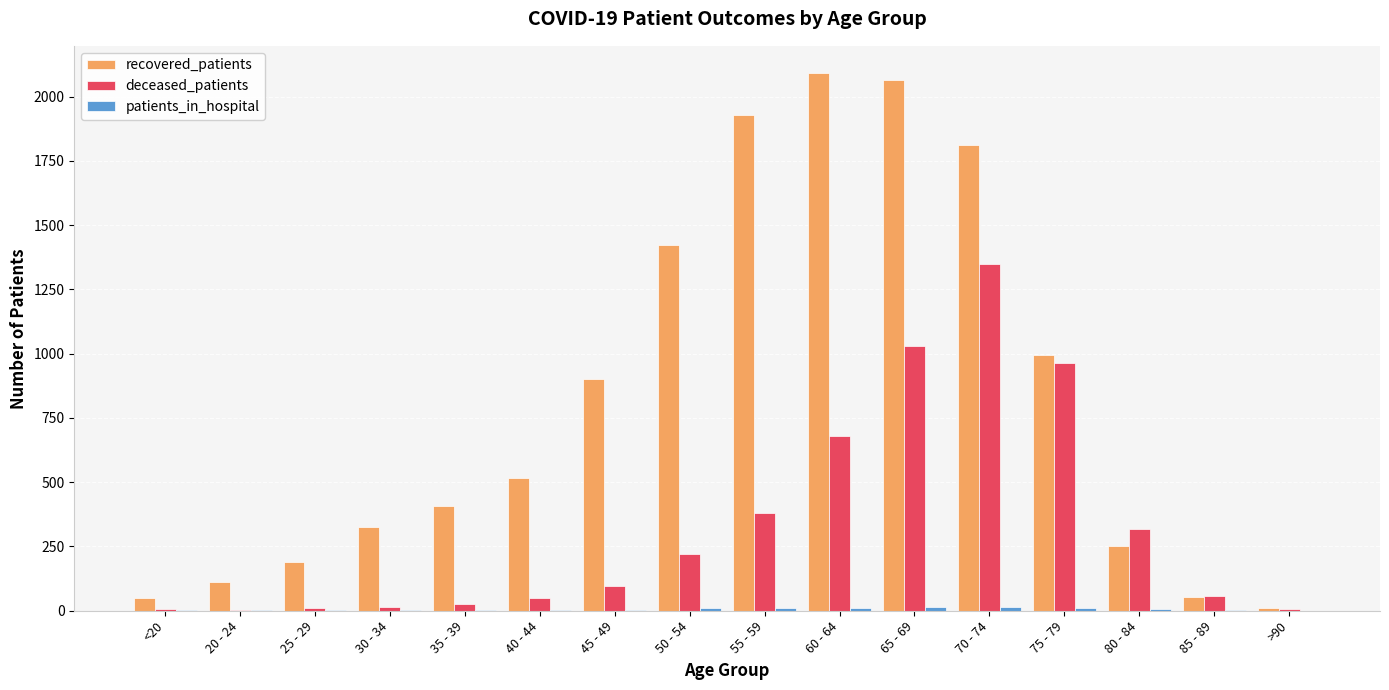

Which series changed the most between 30 - 34 and 70 - 74?

recovered_patients